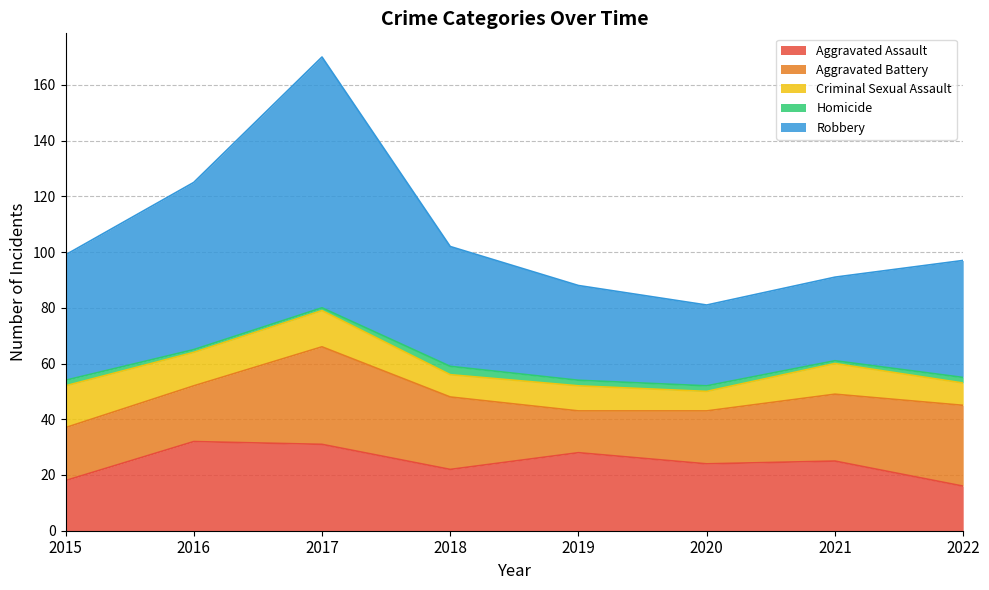

Does the chart display data point markers on the line(s)?

No